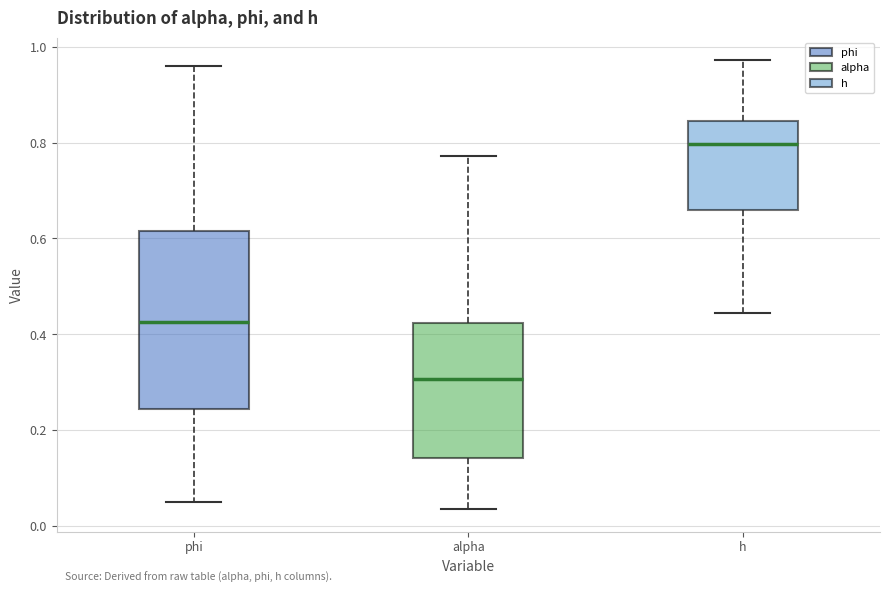

Reading left to right, read every box against the y-axis: the position of its median line, the range the box covers, and the ends of its whiskers. The values are not printed on the chart, so give them approximately, as read against the axis.

phi: median 0.42, box 0.24 to 0.62, whiskers 0.06 to 0.96
alpha: median 0.30, box 0.14 to 0.42, whiskers 0.04 to 0.78
h: median 0.80, box 0.66 to 0.84, whiskers 0.44 to 0.98